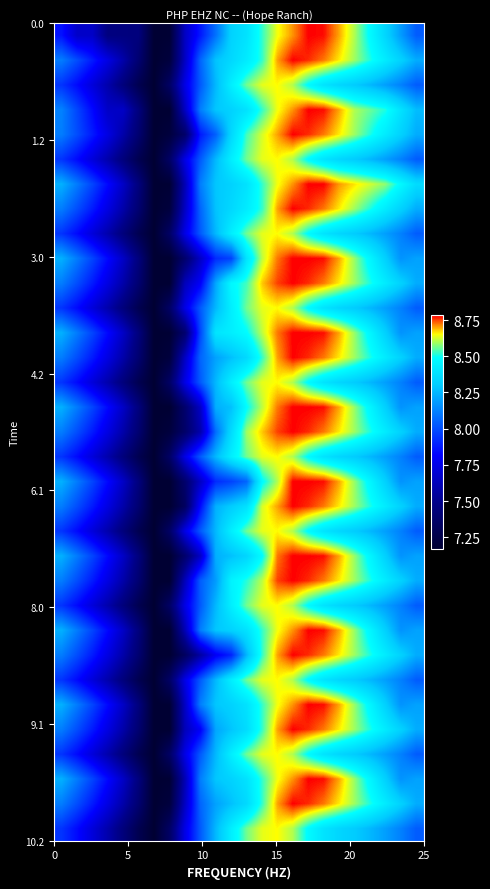

At how many categories does at least one series exceed 8?

17